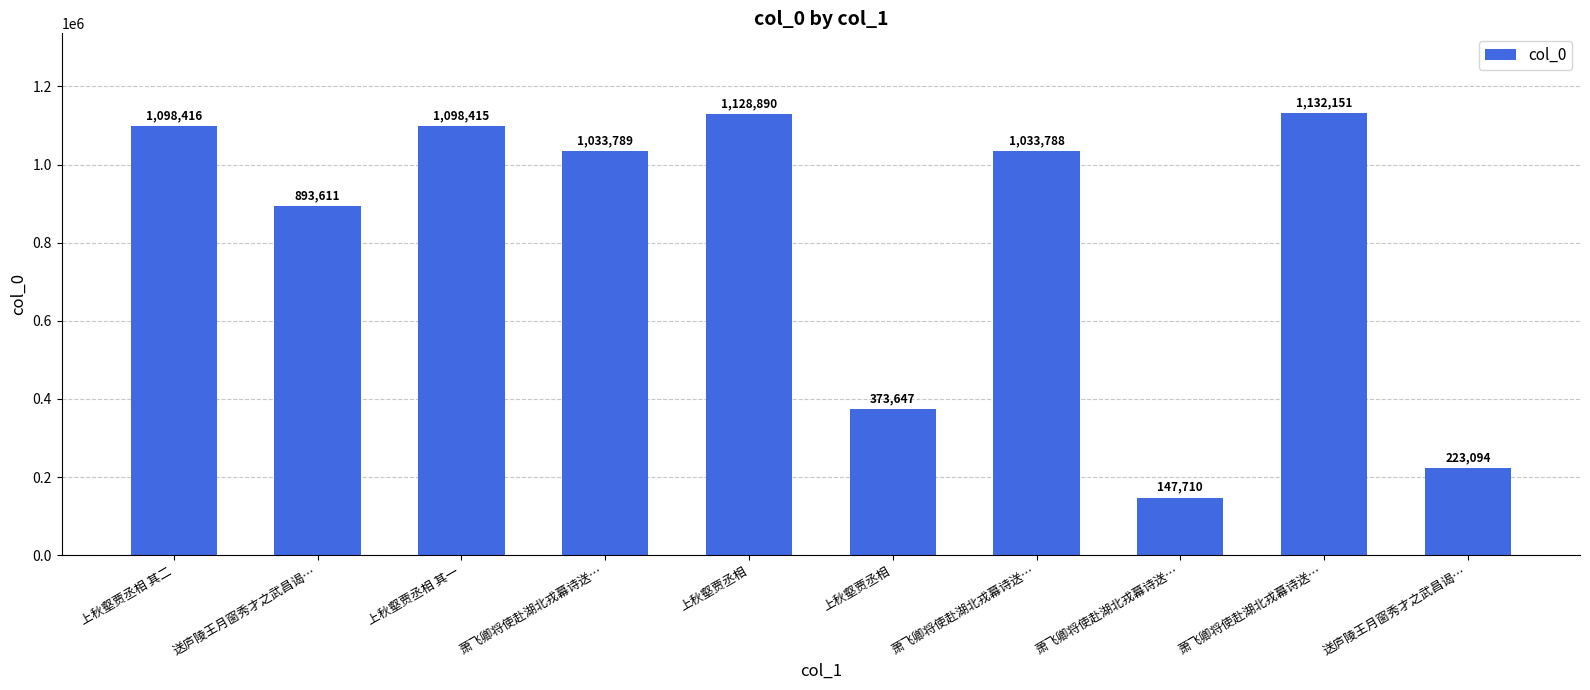

What is the value of the 9th bar from the left?

1033789